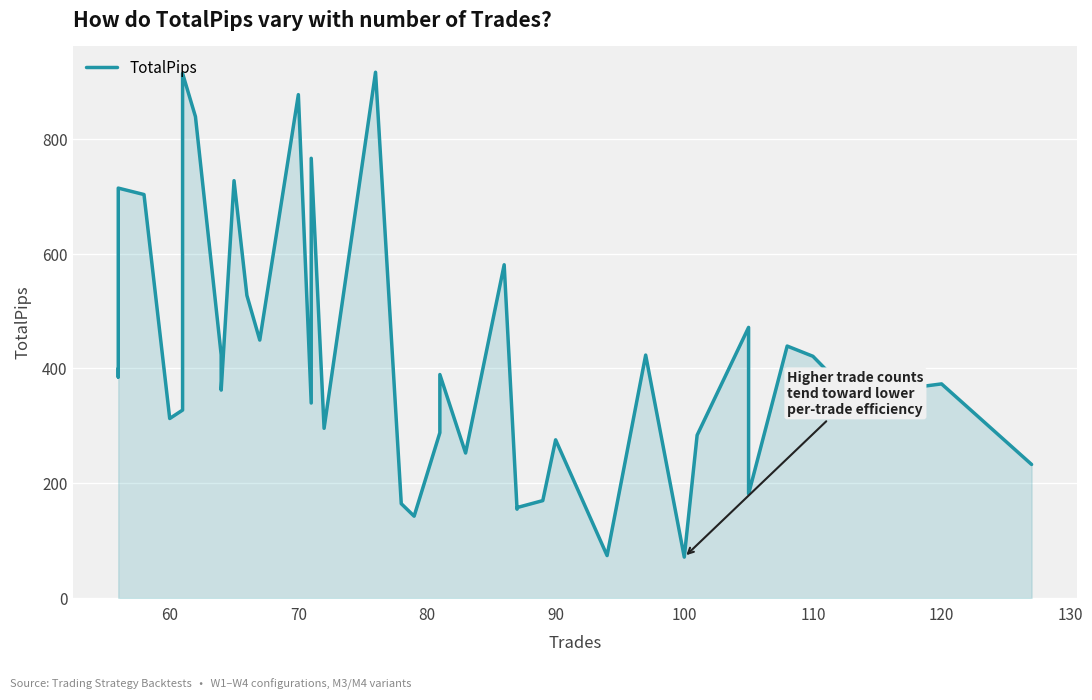

How many data points are above 373?

19